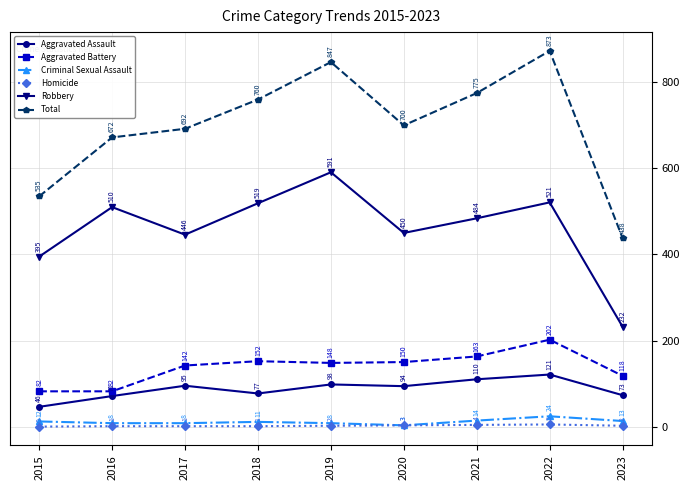

What is the value of the Aggravated Assault point at the 9th from the left?

73